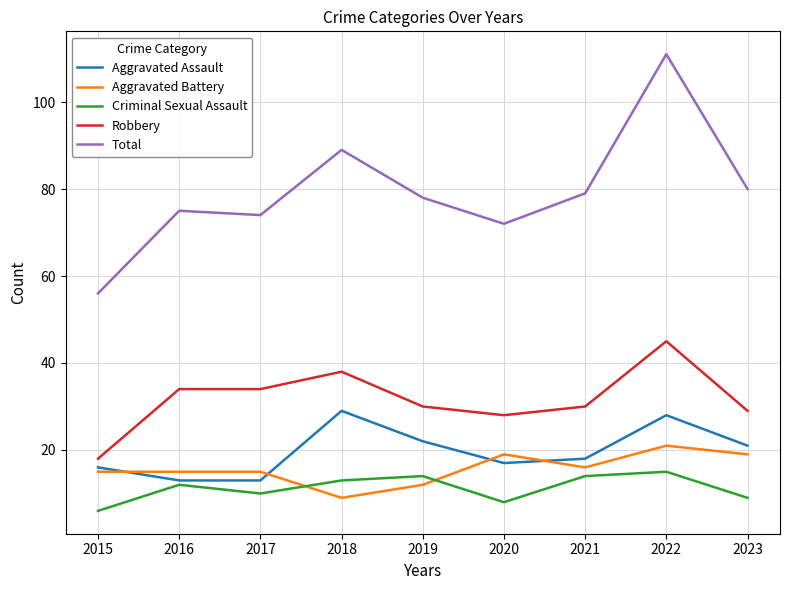

Count the Criminal Sexual Assault values in the range 9 to 14.

6